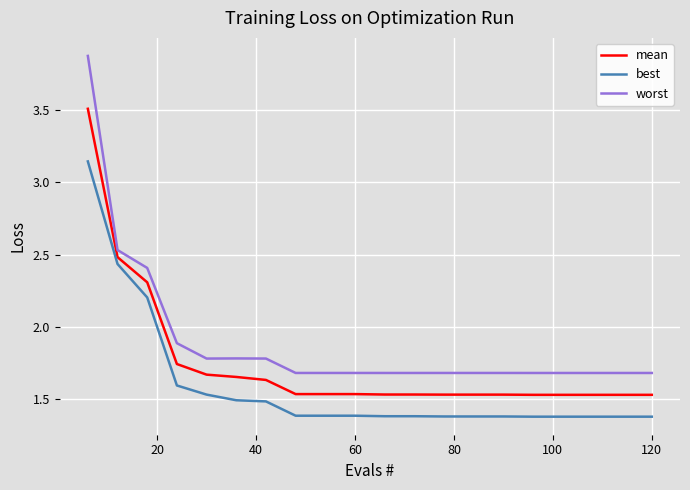

Which series has the largest range (max minus min)?

worst